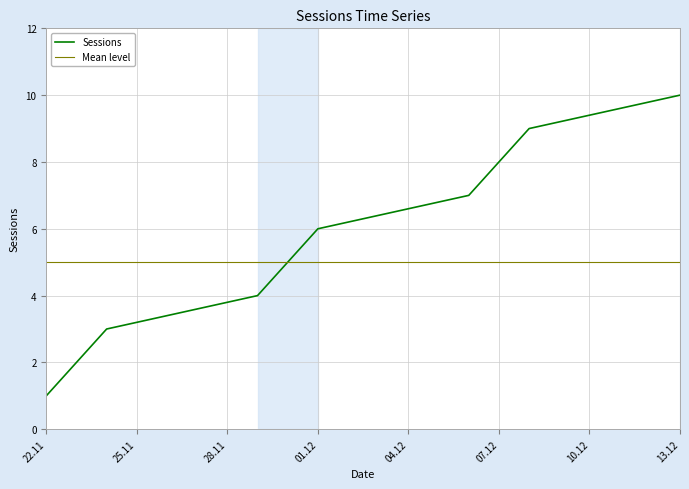

What is the highest value of the Sessions series?

10